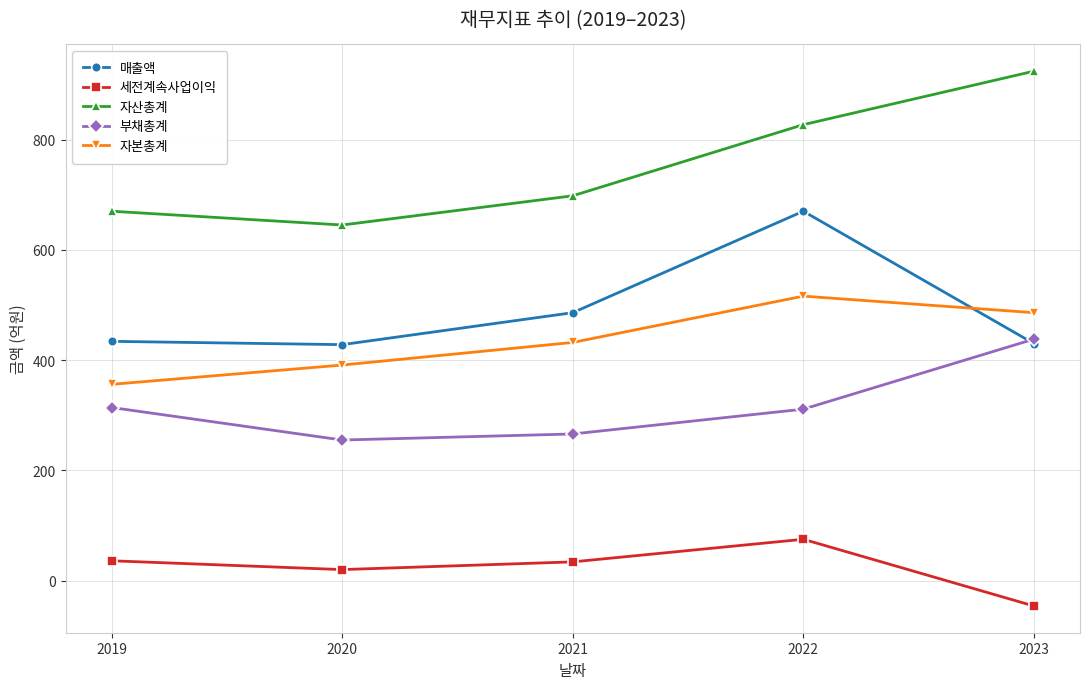

At which category is the sum across all series the highest?

2022